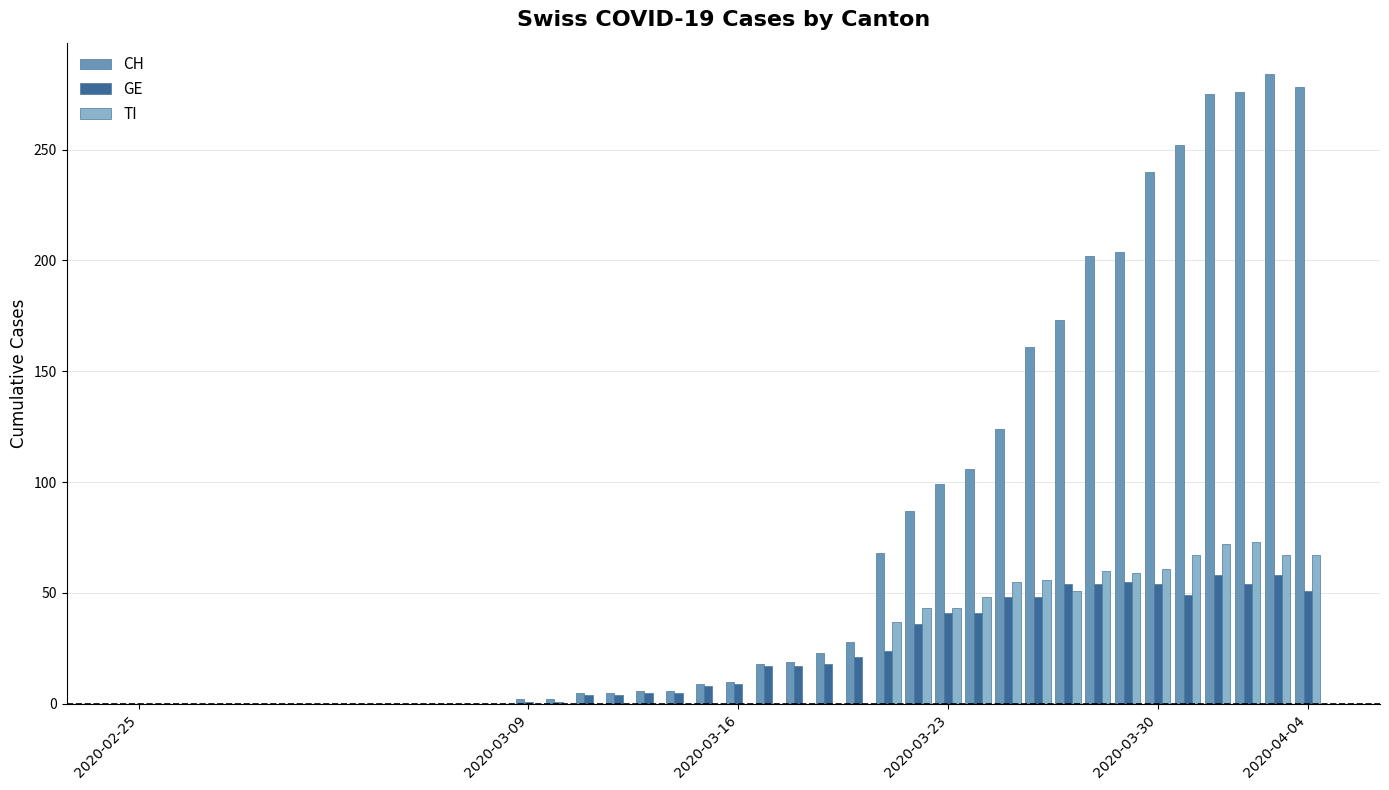

Which series has the largest total across all categories?

CH